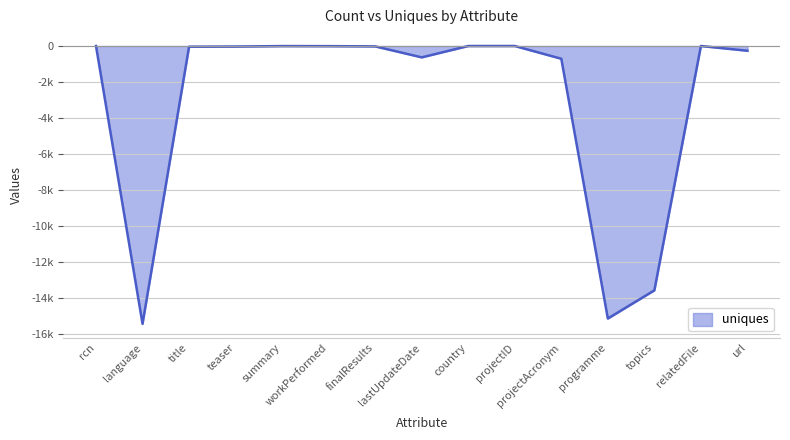

Does the chart have visible grid lines?

Yes